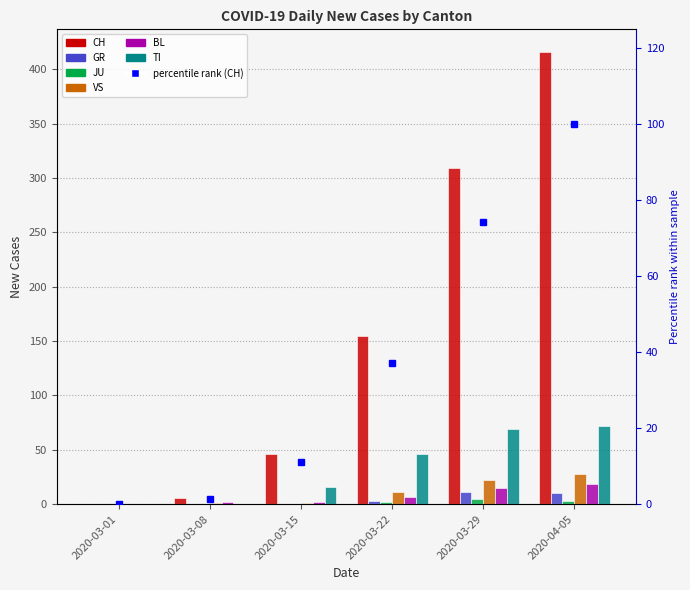

Reading right to left, list all the values displayed in this chart.

CH: 416	309	155	46	6	0
GR: 10	11	3	0	0	0
JU: 3	5	2	0	0	0
VS: 28	22	11	1	1	0
BL: 19	15	7	2	2	0
TI: 72	69	46	16	0	0